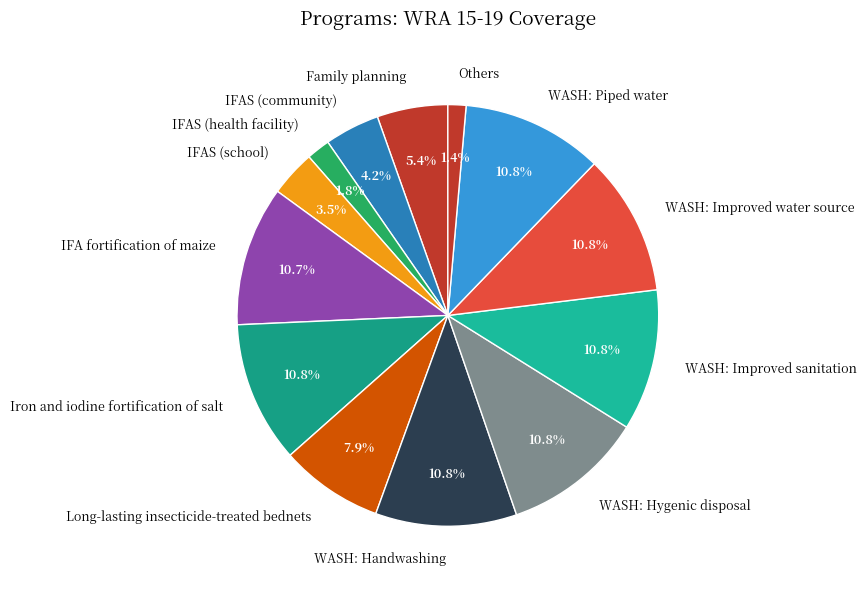

Is IFAS (health facility) the majority of the pie?

No